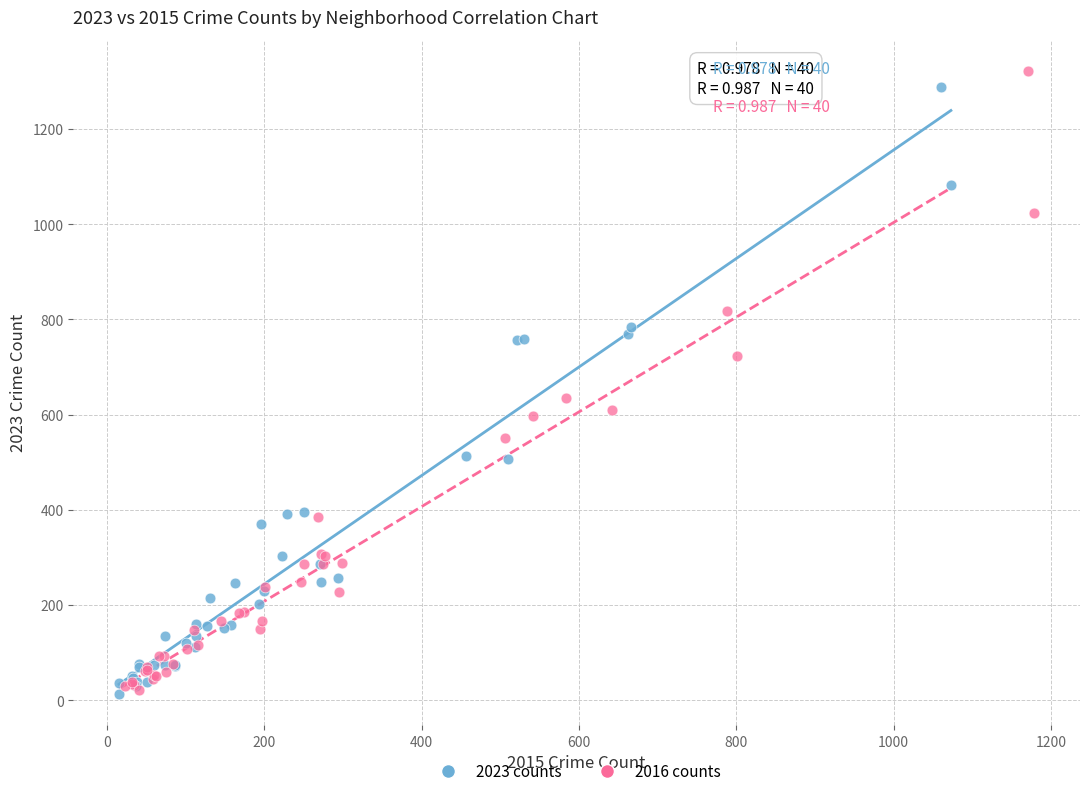

What are all the series names shown in the legend?

2023 counts, 2016 counts